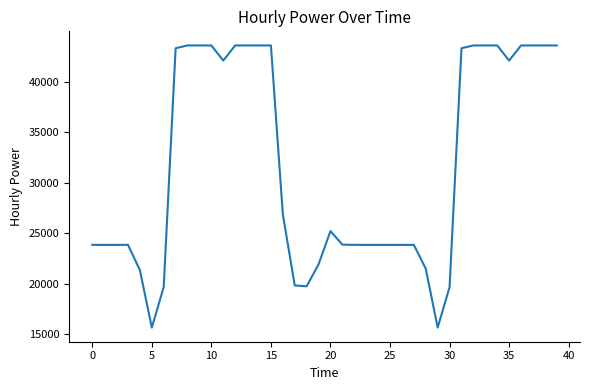

How many lines are shown in the chart?

1